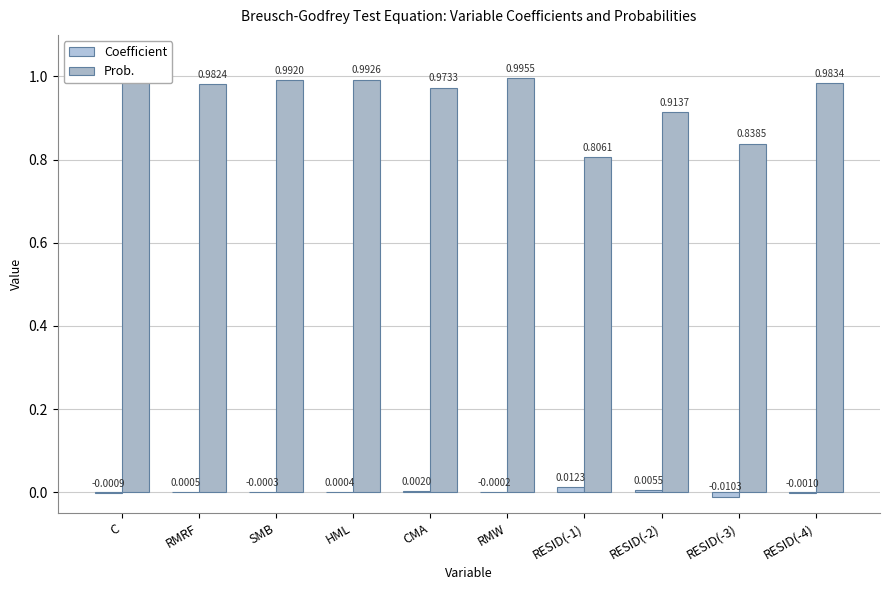

Which series has the largest total across all categories?

Prob.